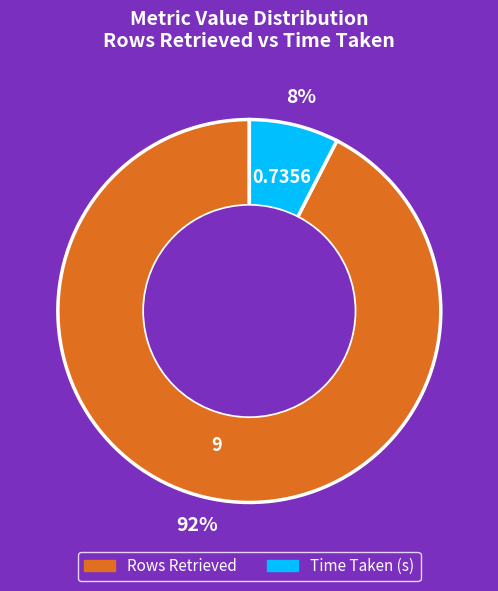

Approximately how many times larger is the value at Time Taken (s) compared to Rows Retrieved?

0.1